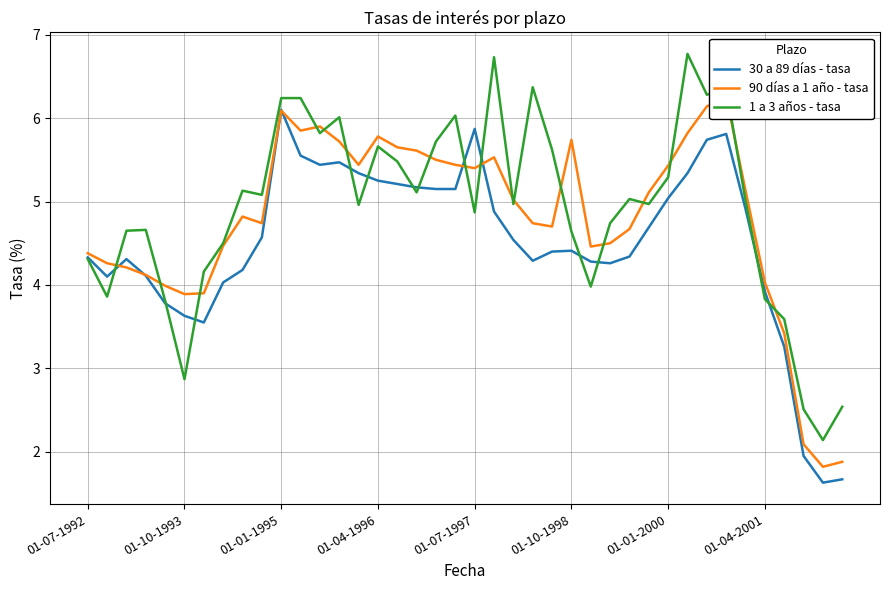

What are all the series names shown in the legend?

30 a 89 días - tasa, 90 días a 1 año - tasa, 1 a 3 años - tasa